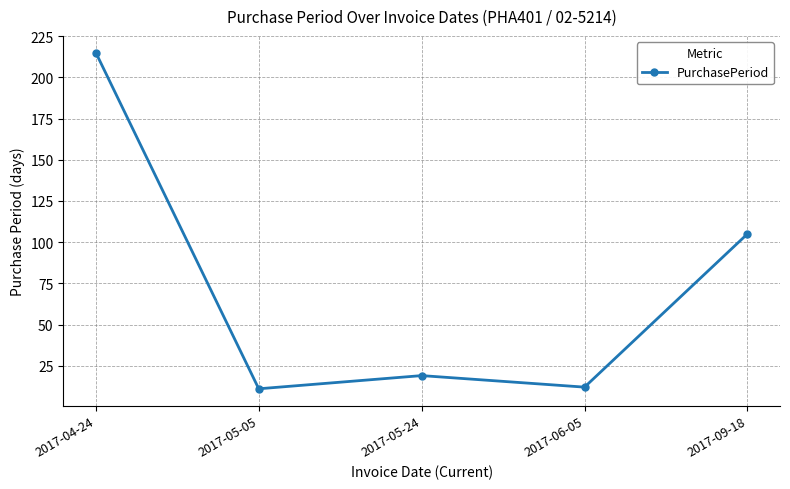

What is the difference between the second highest and minimum values?

94